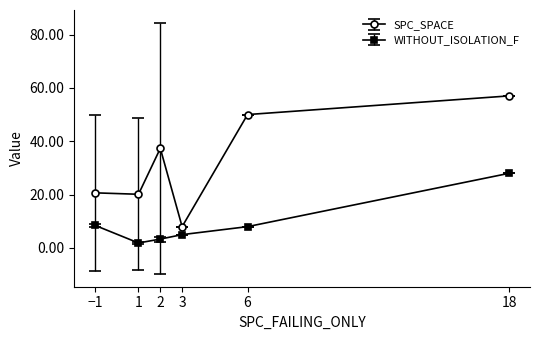

At which category is the sum across all series the highest?

18